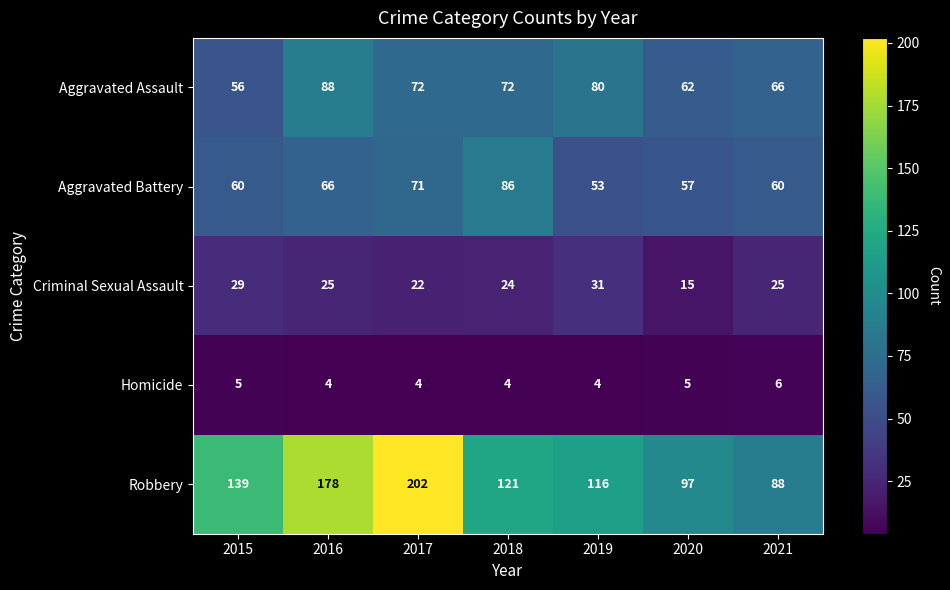

What is the sum of all Robbery values?

941